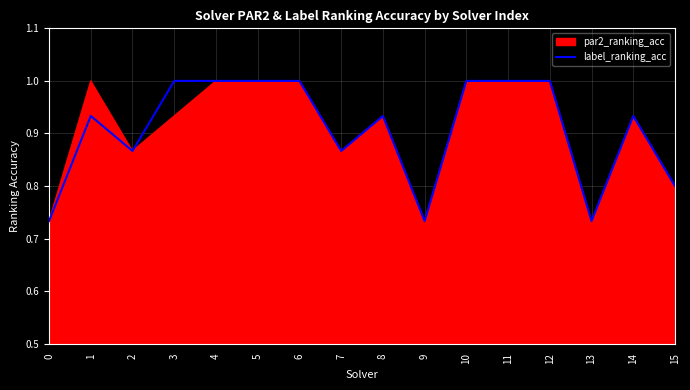

List the labels in order of value, largest first.

3, 4, 5, 6, 10, 11, 12, 1, 8, 14, 2, 7, 15, 0, 9, 13